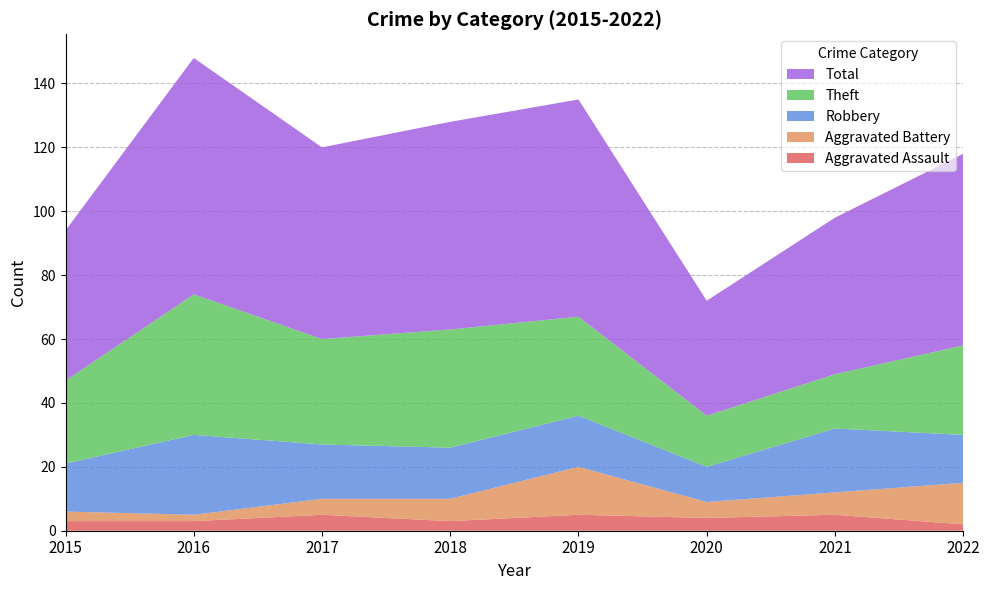

Reading right to left, extract all data points from this chart.

Aggravated Assault: 2	5	4	5	3	5	3	3
Aggravated Battery: 13	7	5	15	7	5	2	3
Robbery: 15	20	11	16	16	17	25	15
Theft: 28	17	16	31	37	33	44	26
Total: 60	49	36	68	65	60	74	47